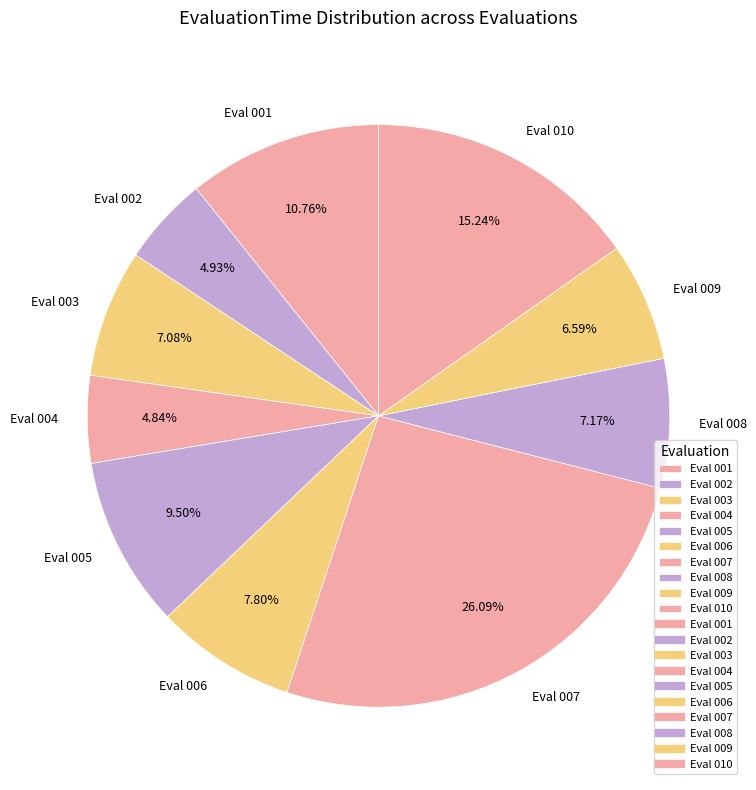

What is the largest slice in the pie chart?

Eval 007